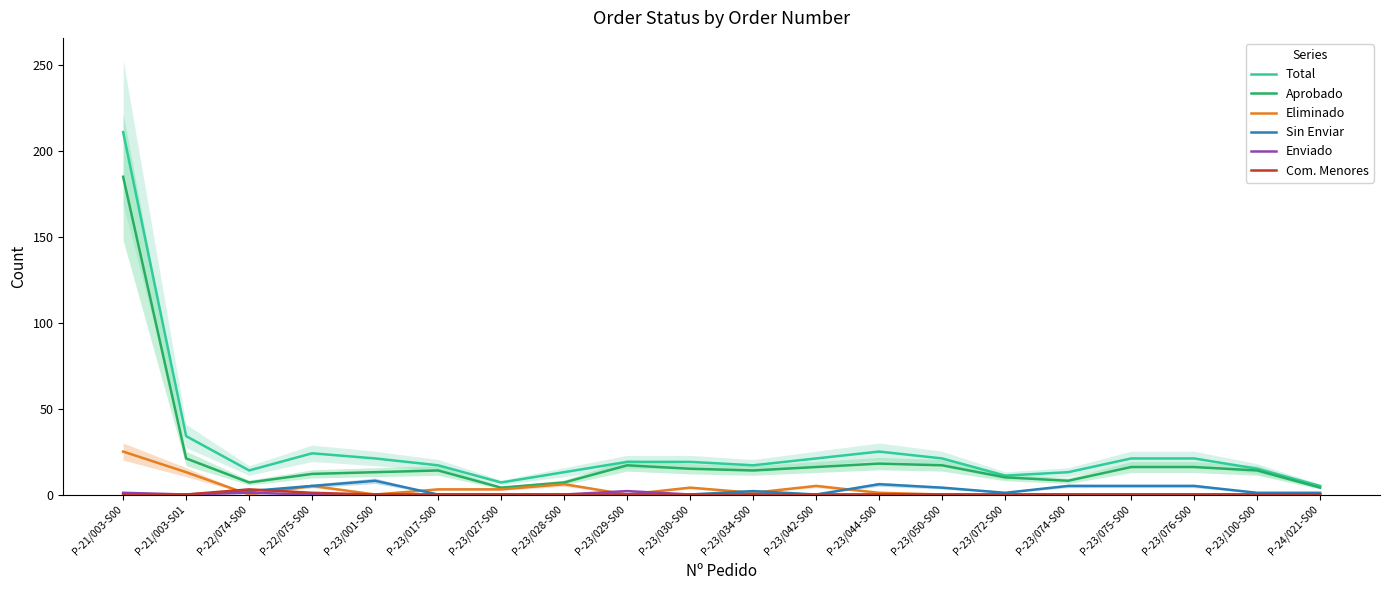

True or false: Eliminado and Total intersect in this chart.

False